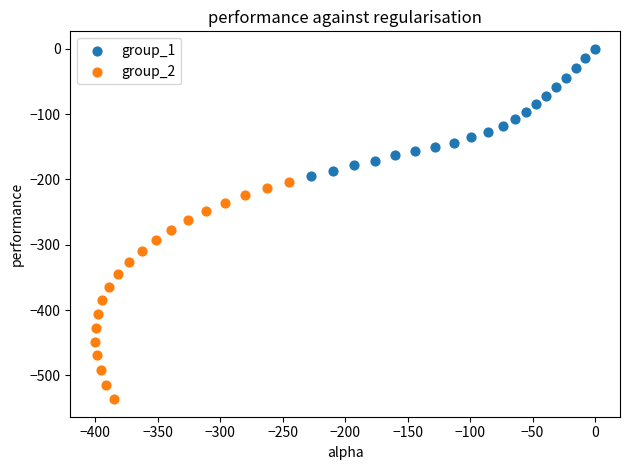

Which series has the largest Y range (max minus min)?

group_2